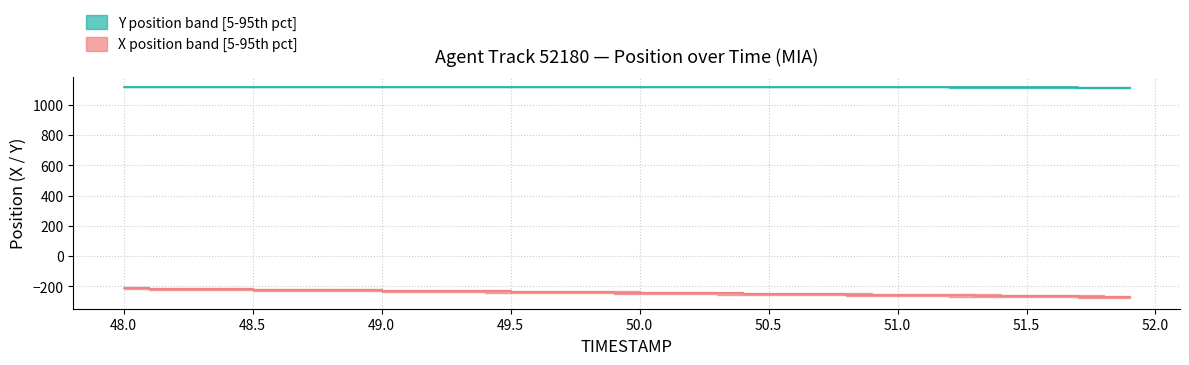

What is the difference between the maximum and second lowest values in the X series?

55.0